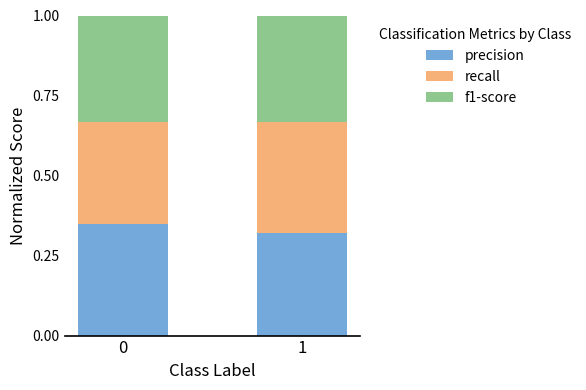

Rank the categories by precision value from highest to lowest.

0, 1